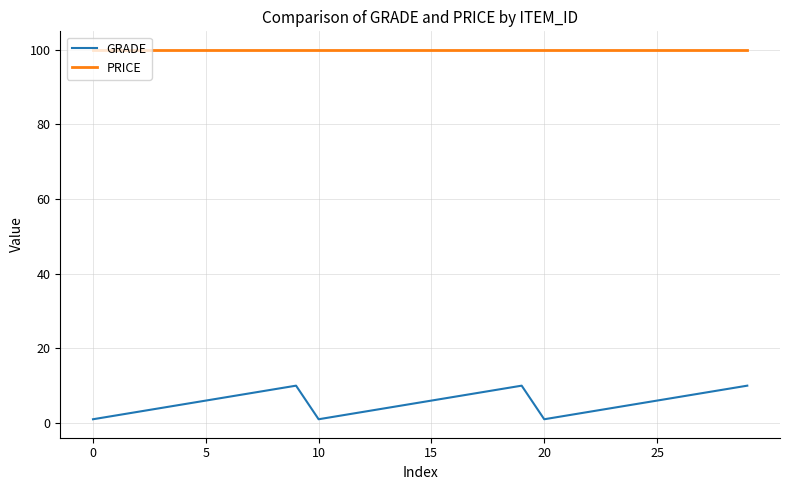

True or false: GRADE and PRICE cross at least once.

False